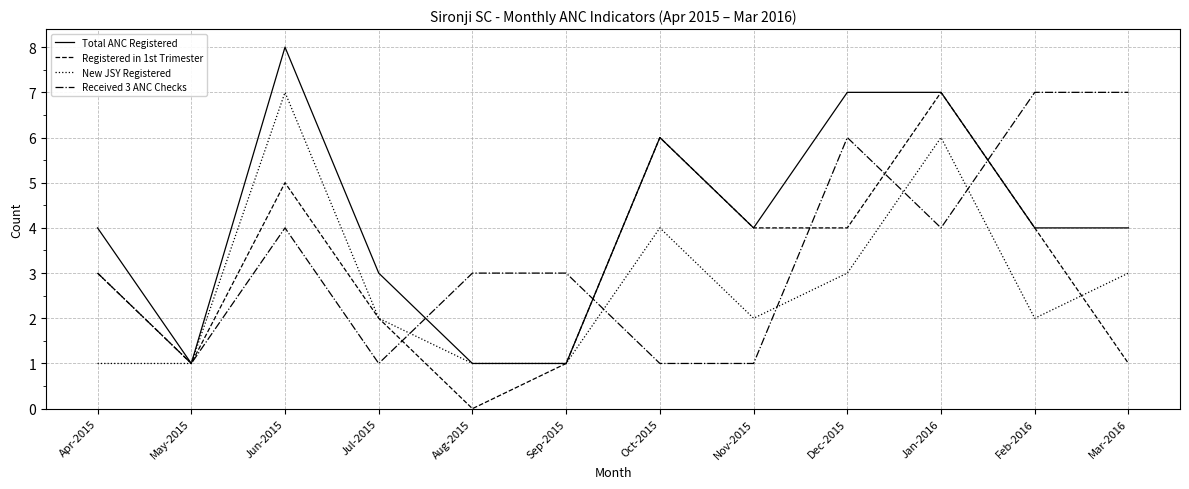

How many distinct data groups are displayed?

4